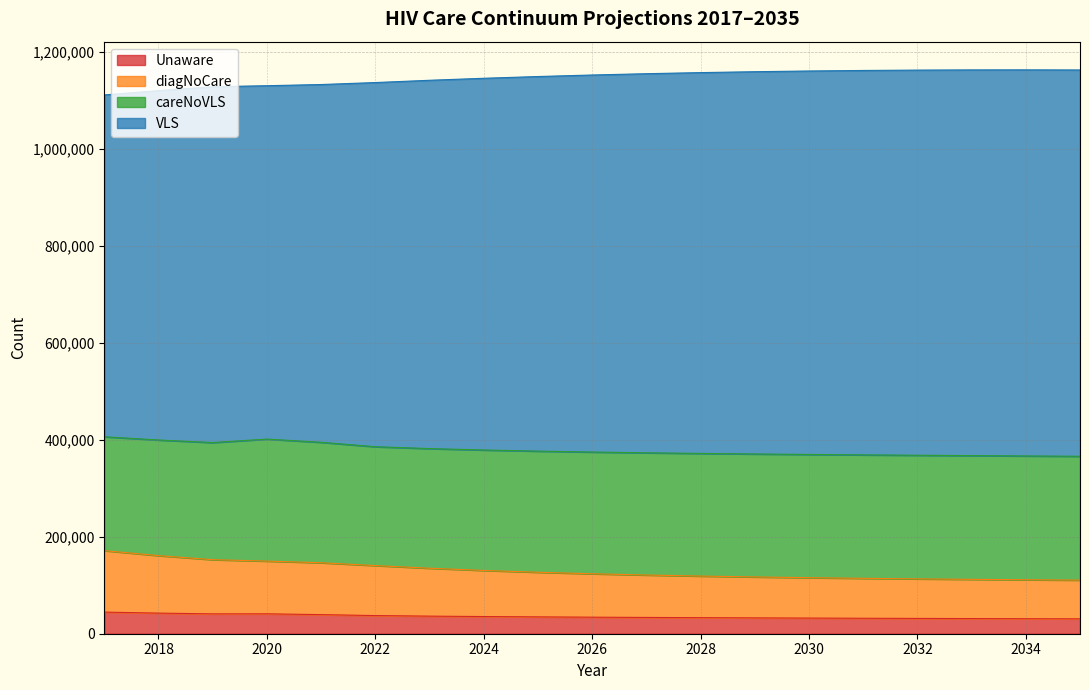

What is the sum of the Unaware values at 2022 and 2035?

68162